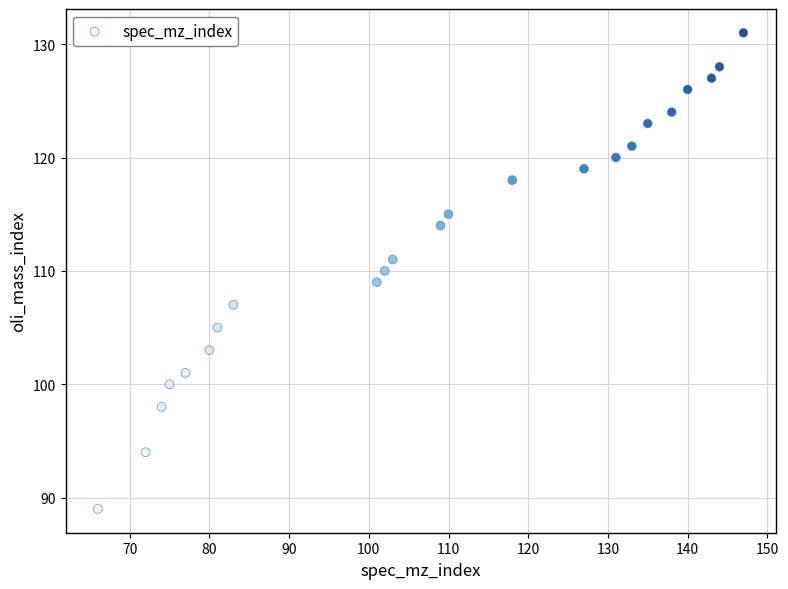

What is the range of X values (max minus min)?

81